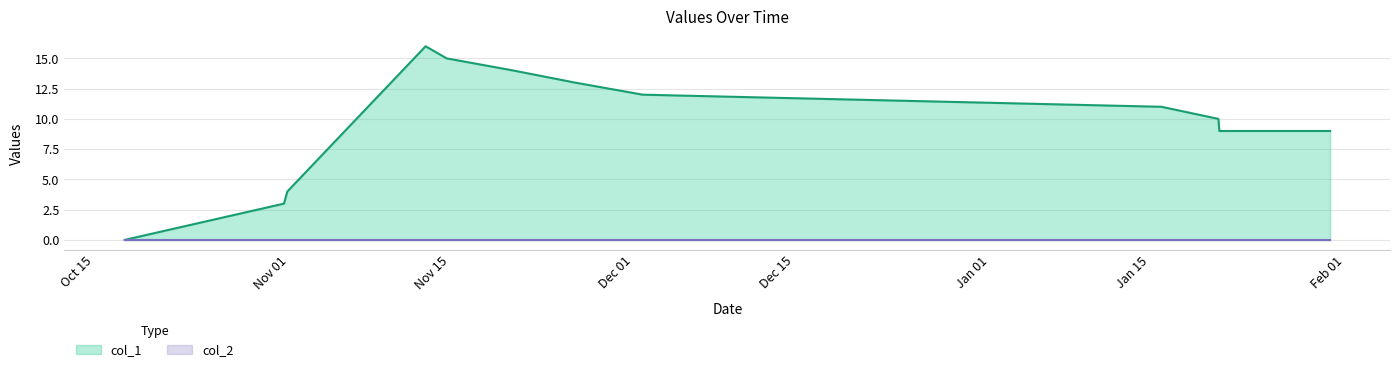

What is the value of the 5th point from the left?

15